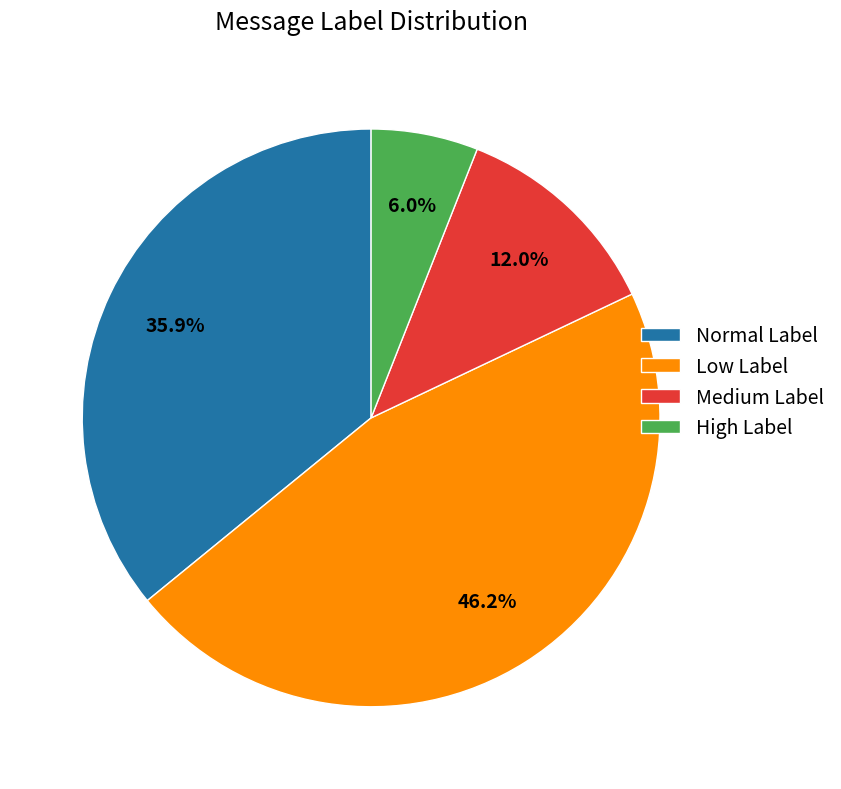

Does Normal Label account for over 50% of the chart?

No